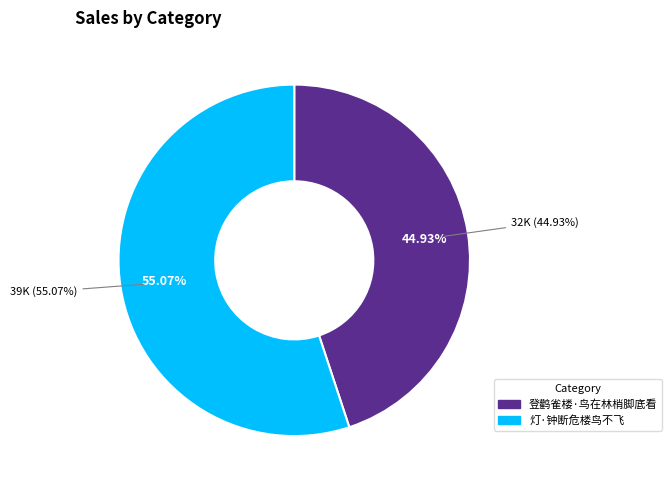

Which has a higher value, 灯·钟断危楼鸟不飞 or 登鹳雀楼·鸟在林梢脚底看?

灯·钟断危楼鸟不飞